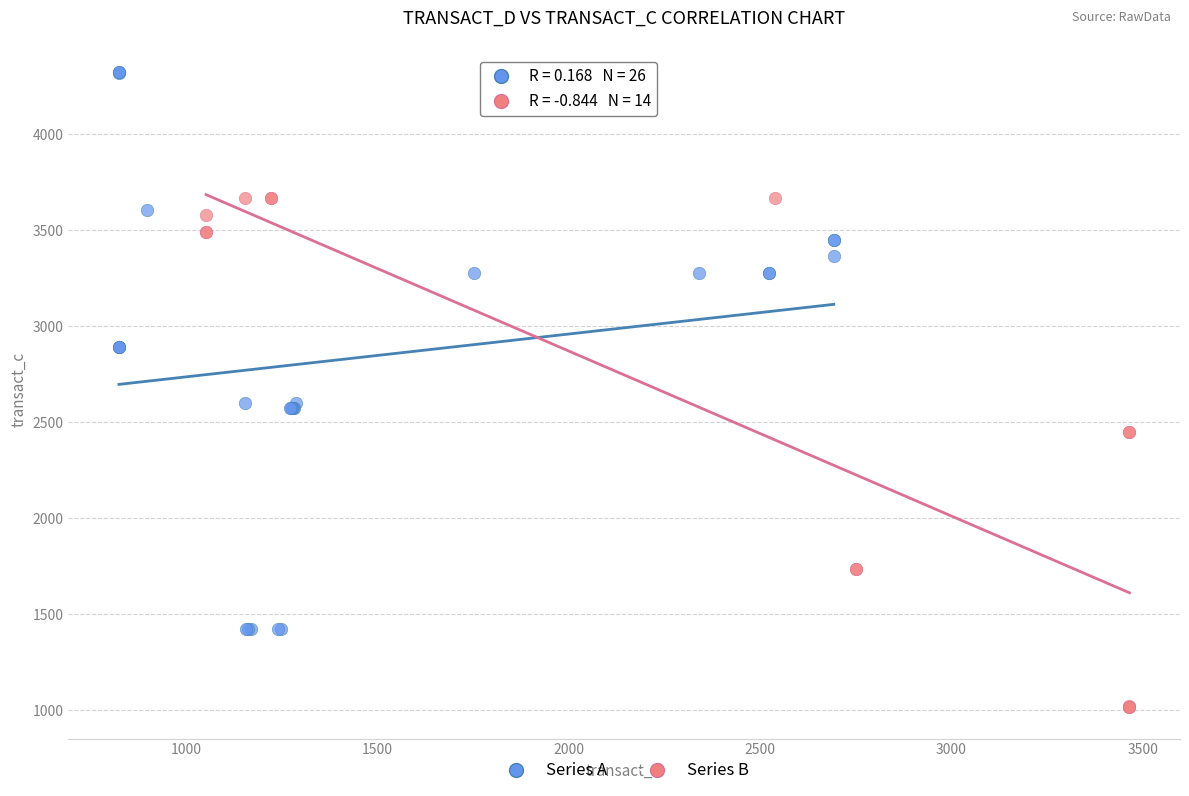

Which series contains the lowest Y value?

Series B